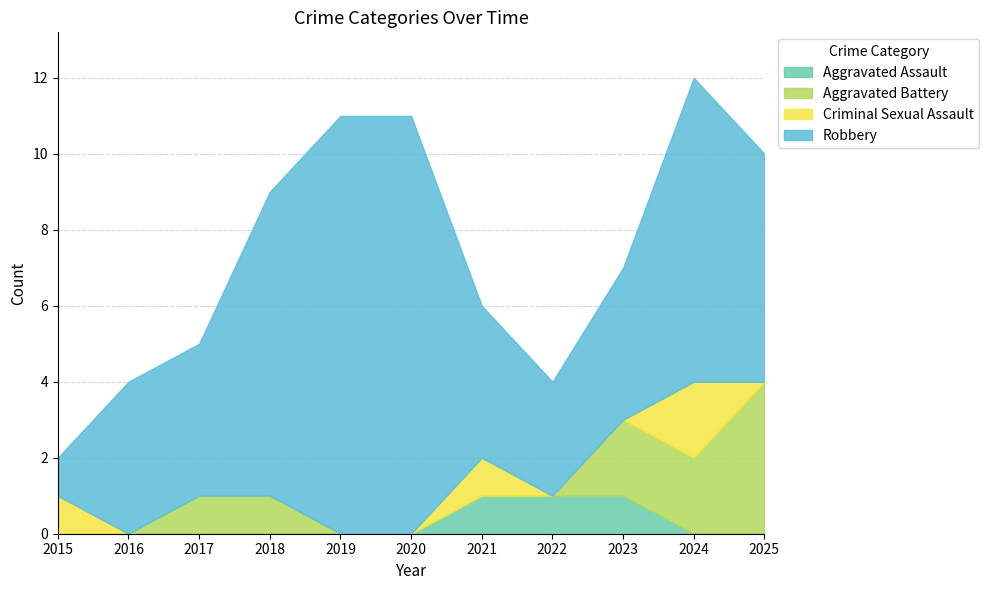

The value of Aggravated Assault at 2020 is 0. True or false?

True